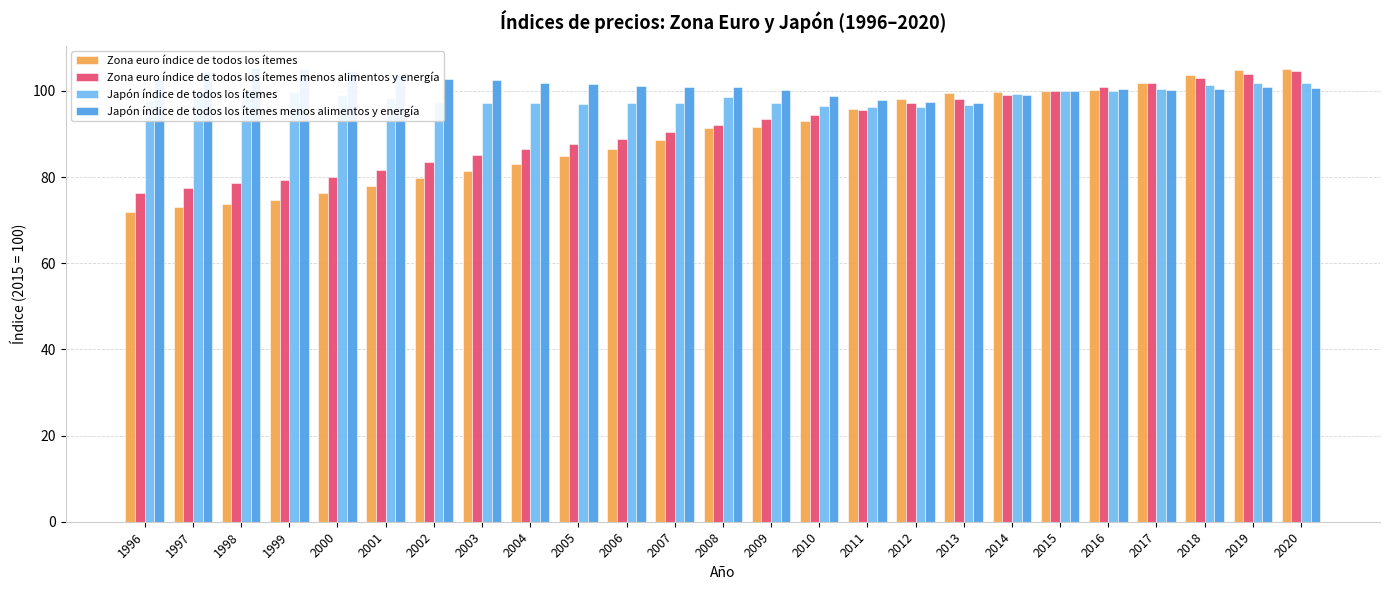

How many data points does each series have?

25